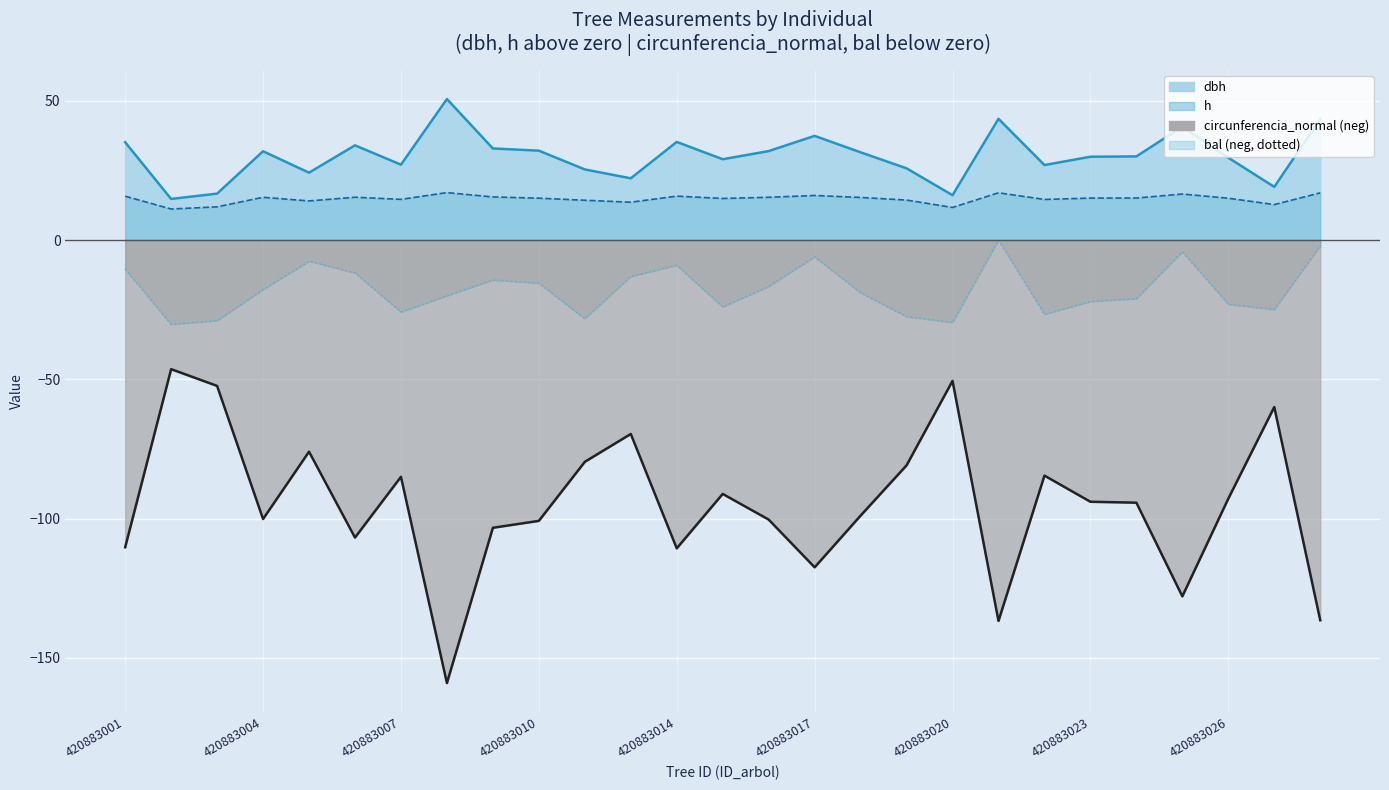

How many data points are above -18?

13